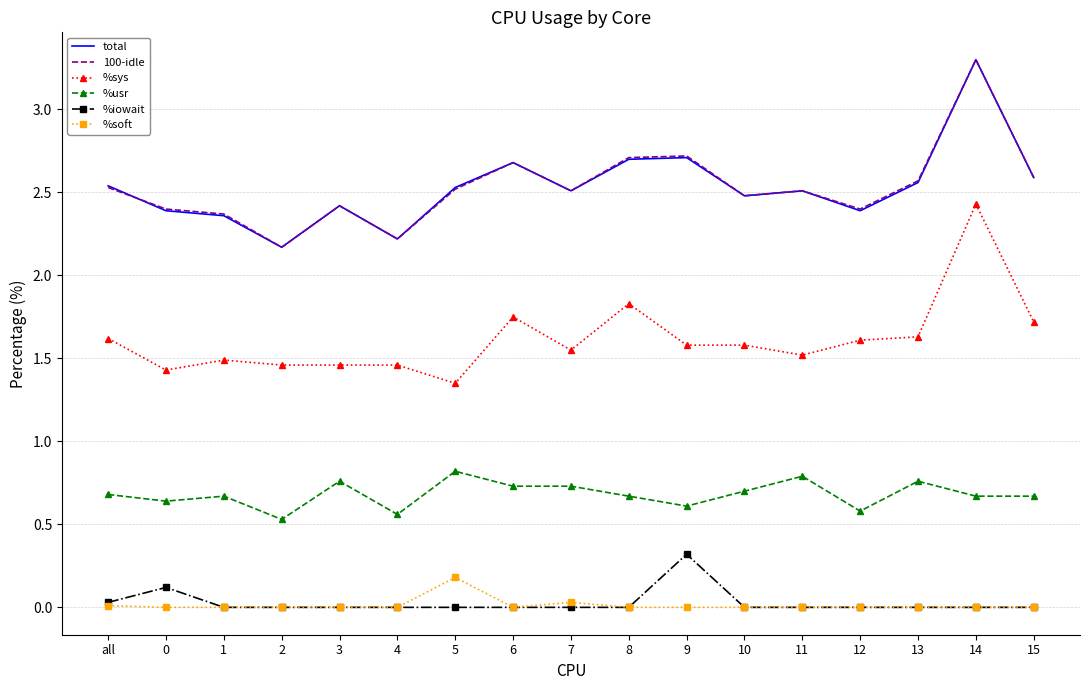

What position from the right is 3?

13